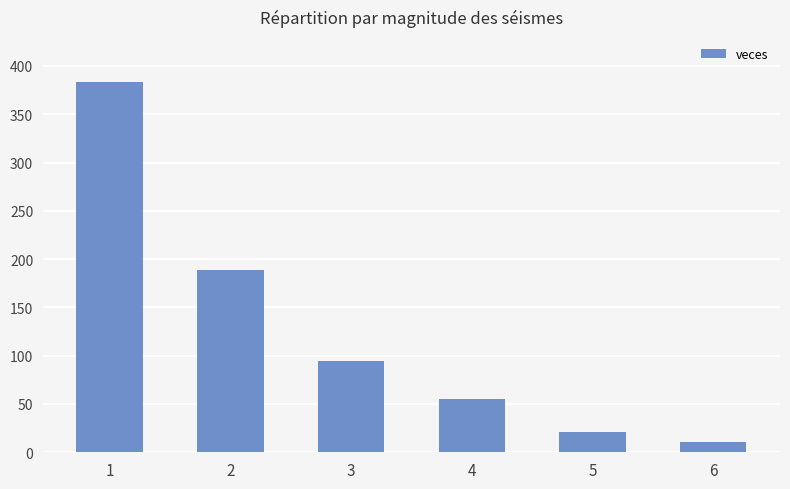

The chart shows a value of 11 at 6. True or false?

True